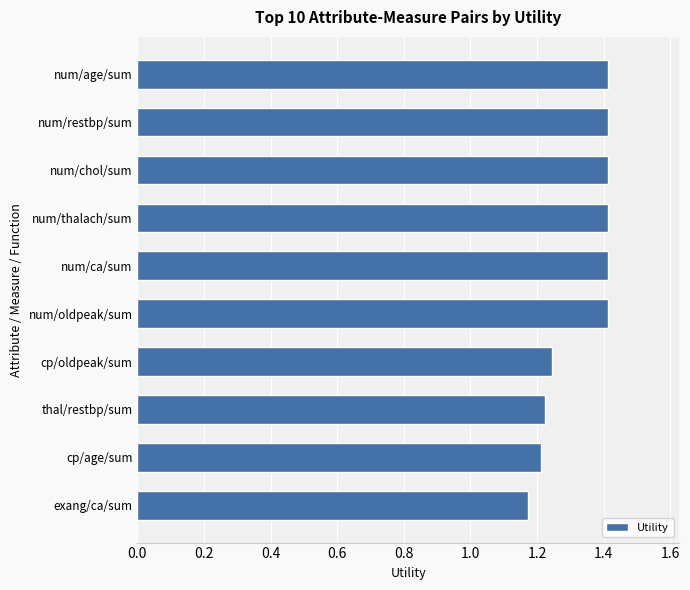

What is the change in value from cp/oldpeak/sum to num/ca/sum?

+0.2